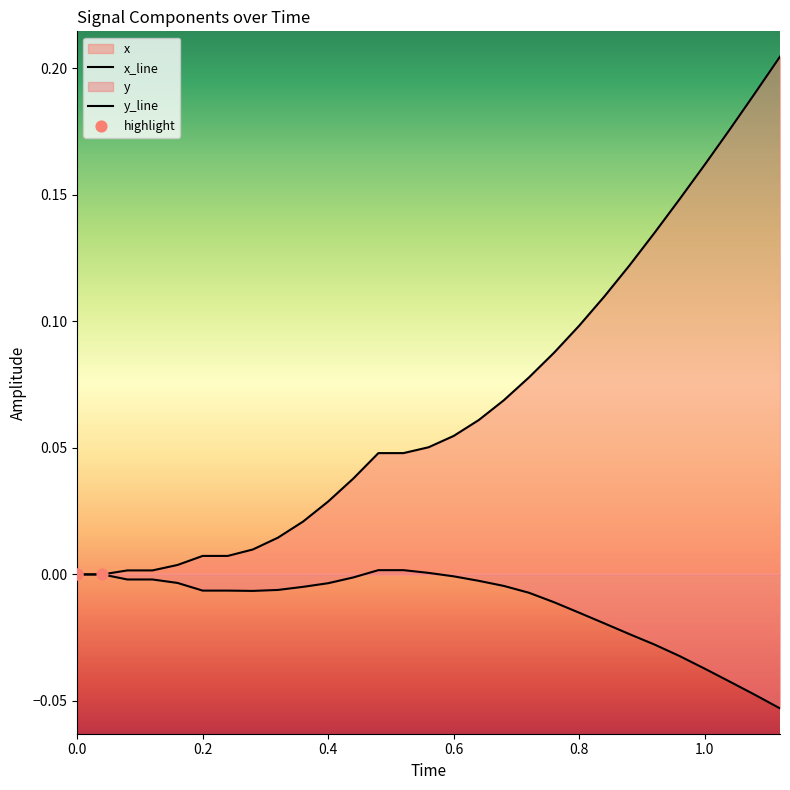

How many lines are shown in the chart?

2